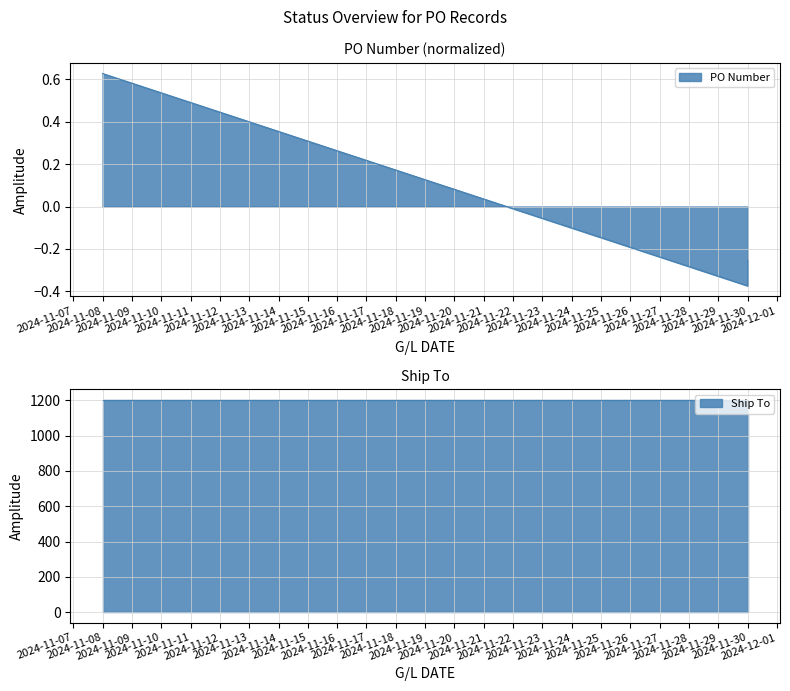

What is the value of the 2nd point from the left?

-0.4